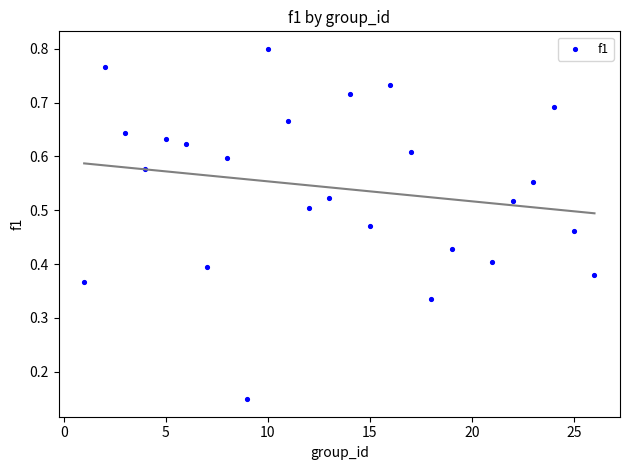

What is the range of X values (max minus min)?

25.0